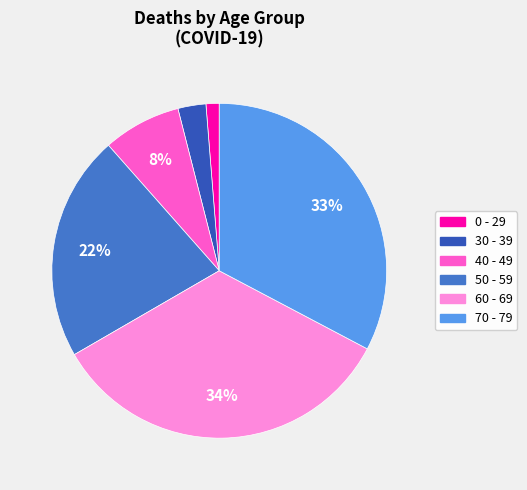

Which slice is the largest?

60 - 69